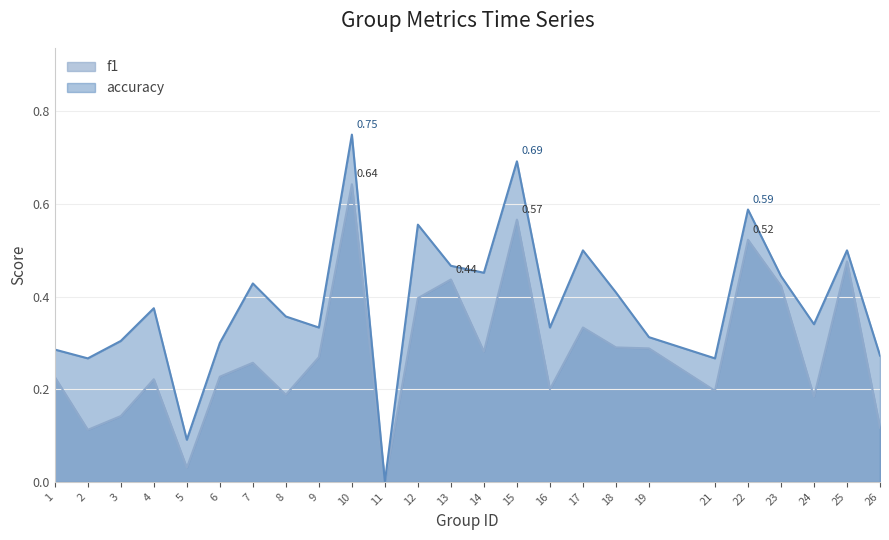

What are all the series names shown in the legend?

f1, accuracy